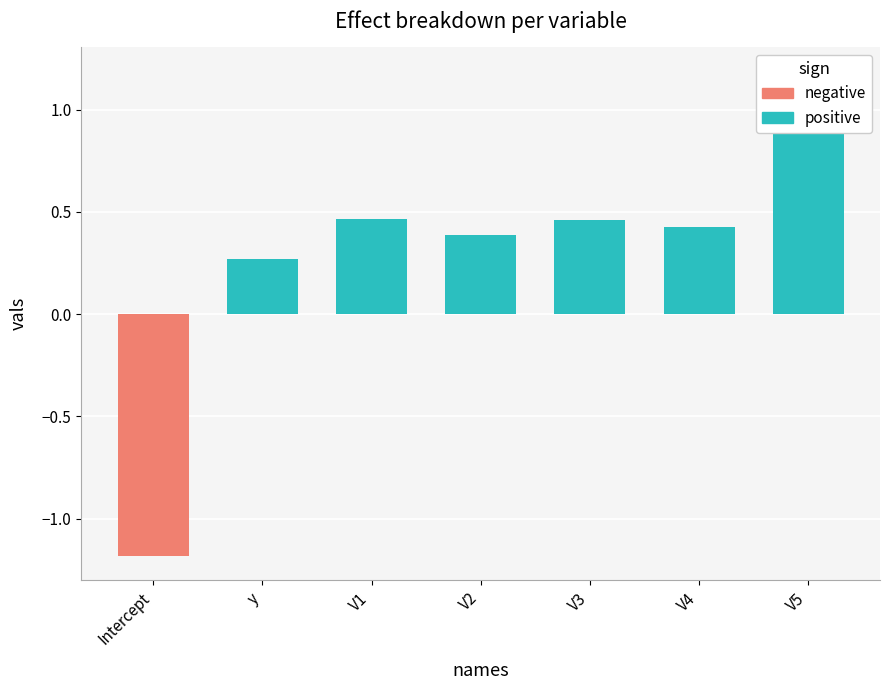

What position from the right is V1?

5